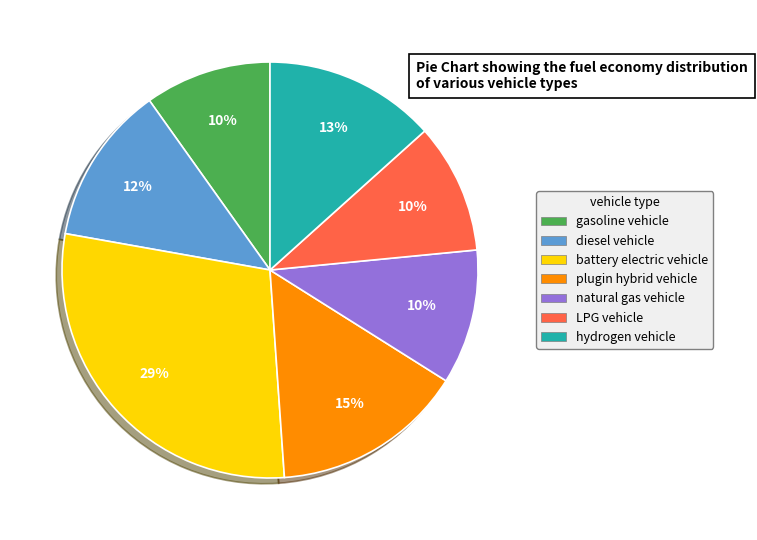

Count the number of slices in the pie.

7